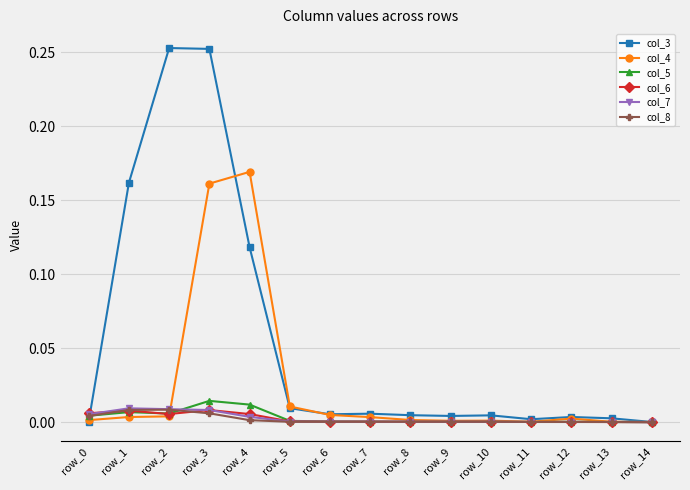

Which series has the widest spread of values?

col_3